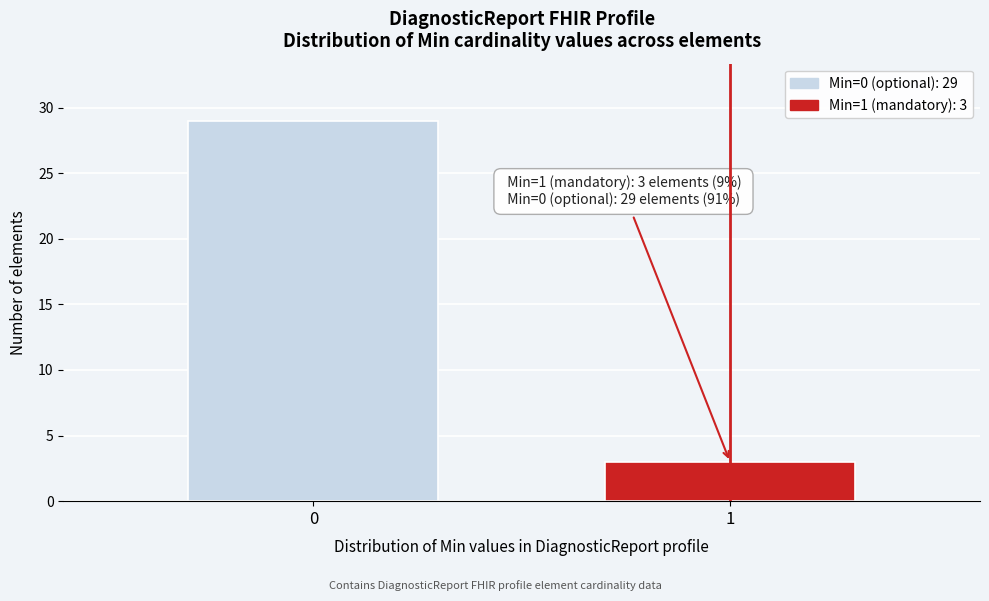

Reading right to left, transcribe all the data shown in this chart.

1=3	0=29